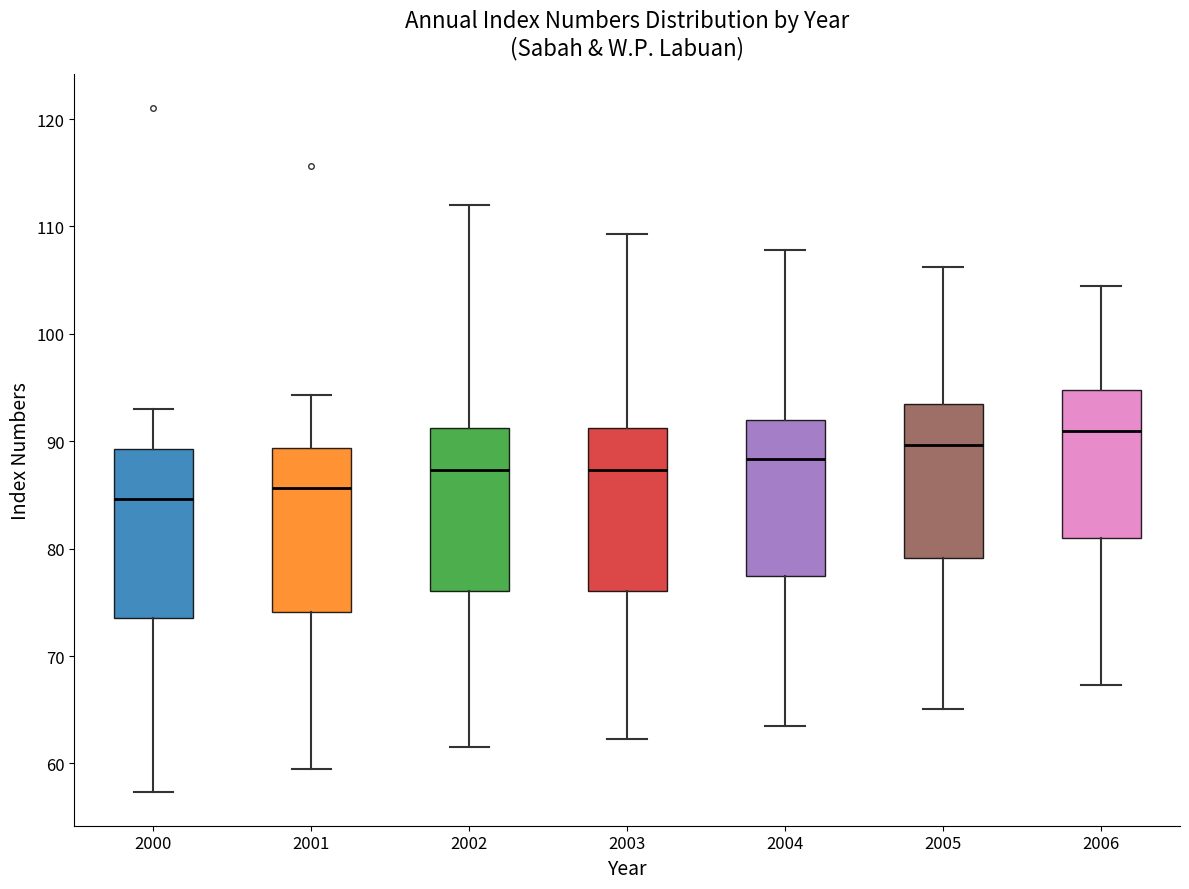

Reading left to right, transcribe this box plot: for each box, give where its median line is, the range the box spans, and where its two whiskers end, as read against the y-axis. The values are not printed on the chart, so give them approximately, as read against the axis.

2000: median 85, box 74 to 89, whiskers 57 to 93
2001: median 86, box 74 to 89, whiskers 60 to 94
2002: median 87, box 76 to 91, whiskers 62 to 112
2003: median 87, box 76 to 91, whiskers 62 to 109
2004: median 88, box 78 to 92, whiskers 64 to 108
2005: median 90, box 79 to 94, whiskers 65 to 106
2006: median 91, box 81 to 95, whiskers 67 to 105